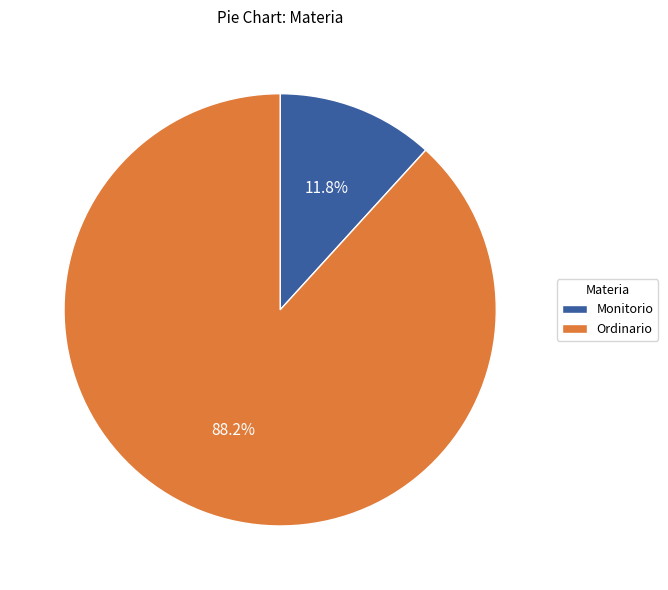

The Ordinario slice represents 80% of the pie. True or false?

False